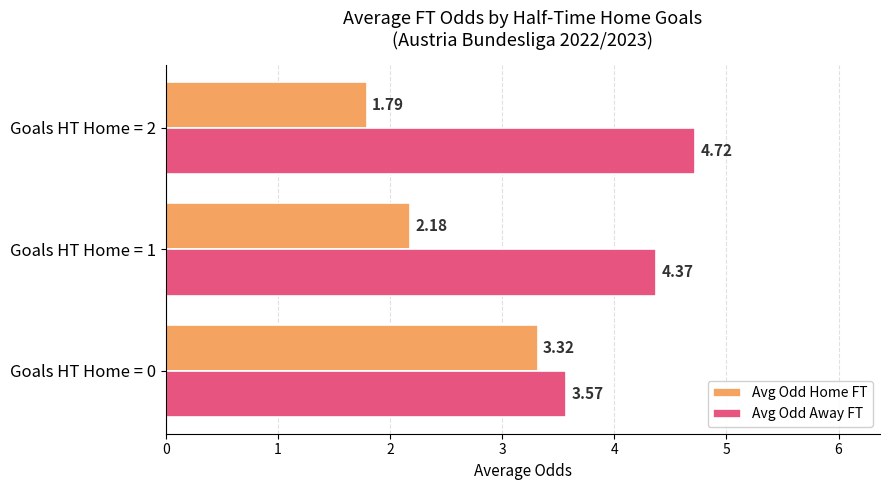

Rank the series by their average value, from highest to lowest.

Avg Odd Away FT, Avg Odd Home FT